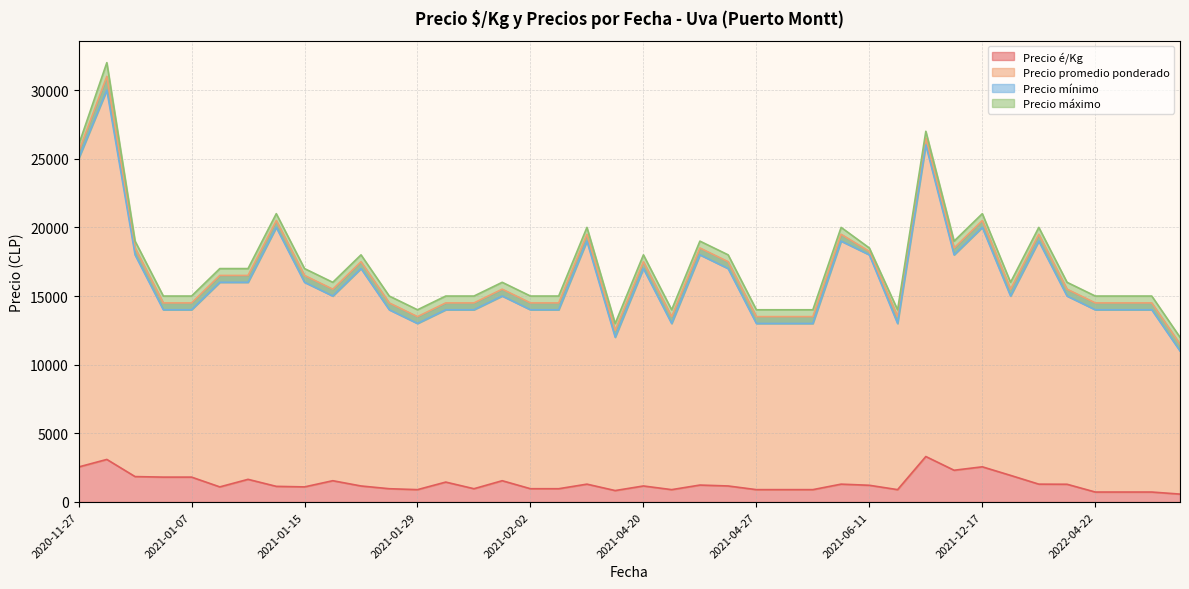

The value of Precio é/Kg at 2021-01-07 is 1812. True or false?

True